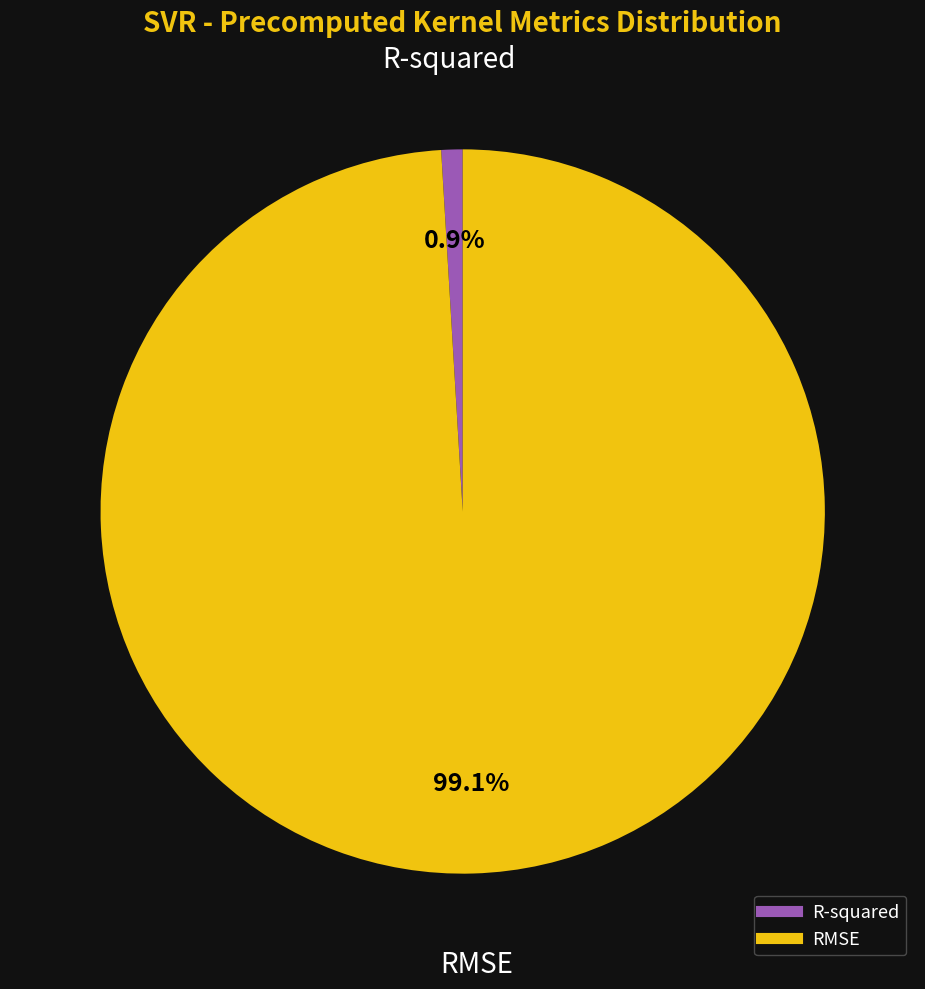

To the nearest percent, what portion does R-squared represent?

1%